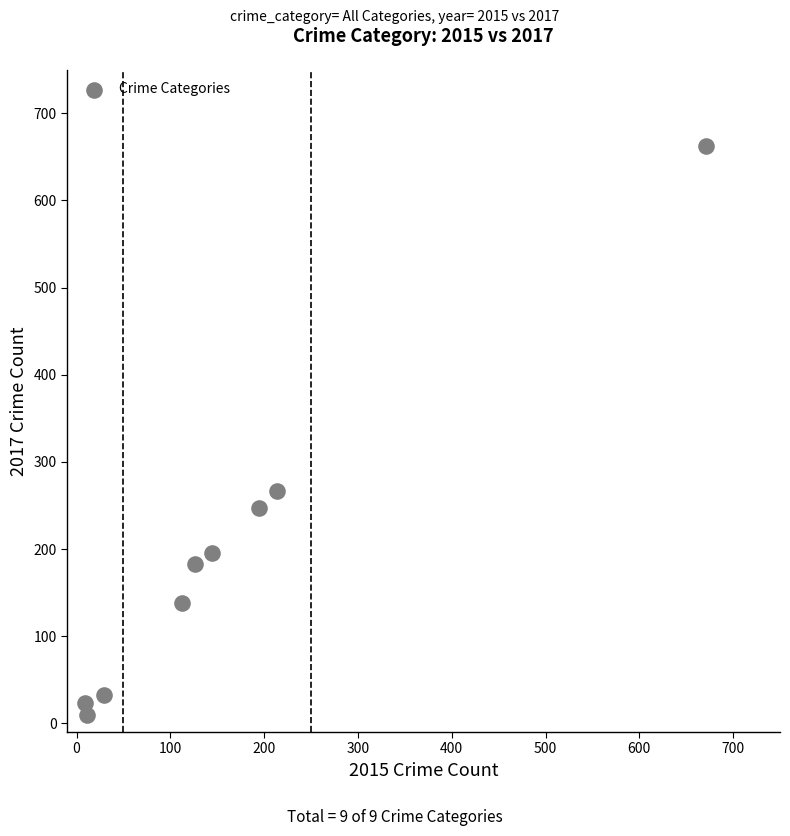

What is the average Y value?

195